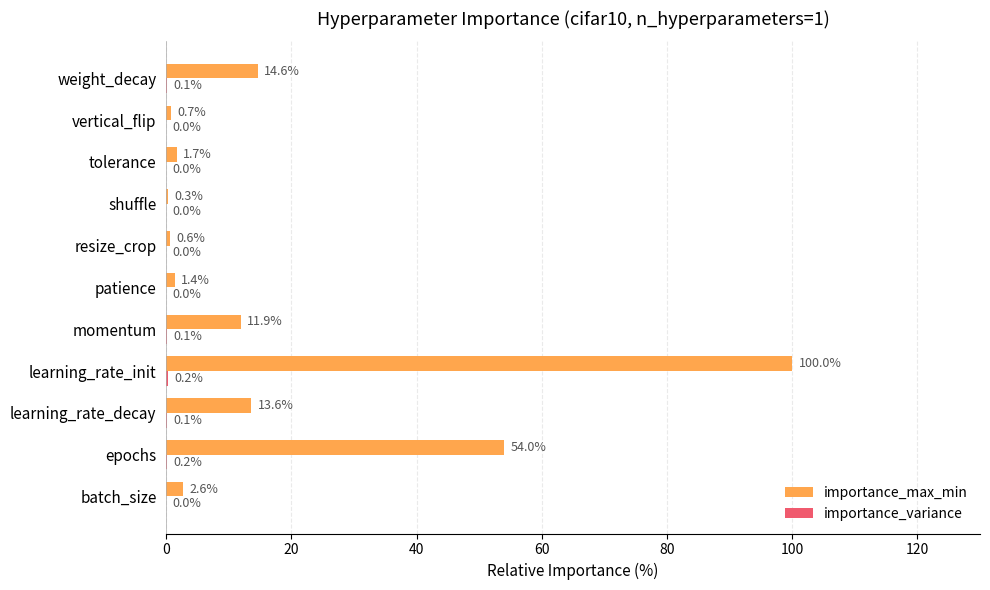

Which series has the widest spread of values?

importance_max_min